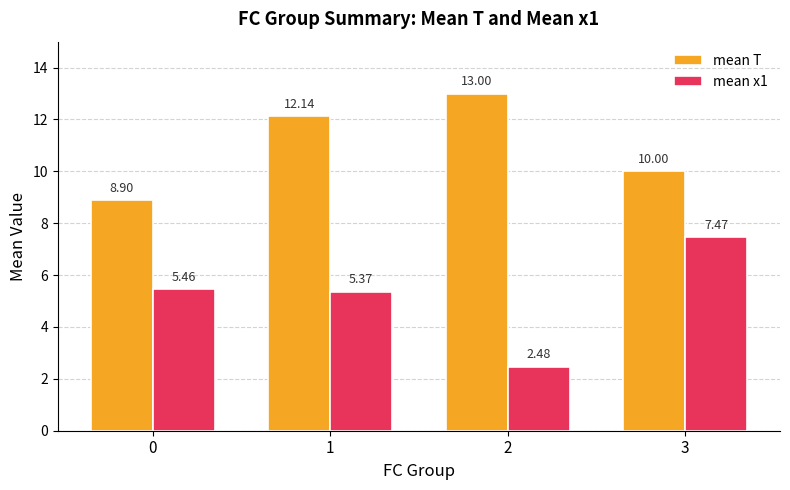

Which series has the largest range (max minus min)?

mean x1